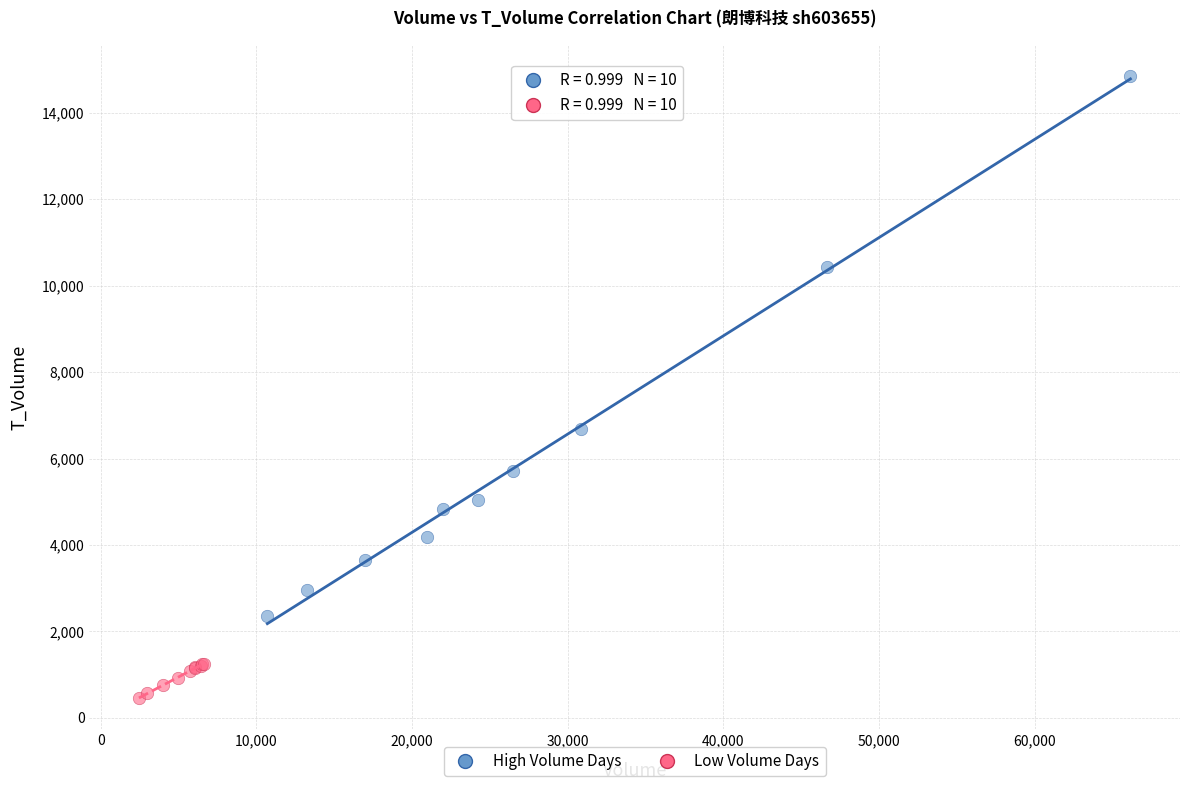

Which series contains the lowest Y value?

Low Volume Days